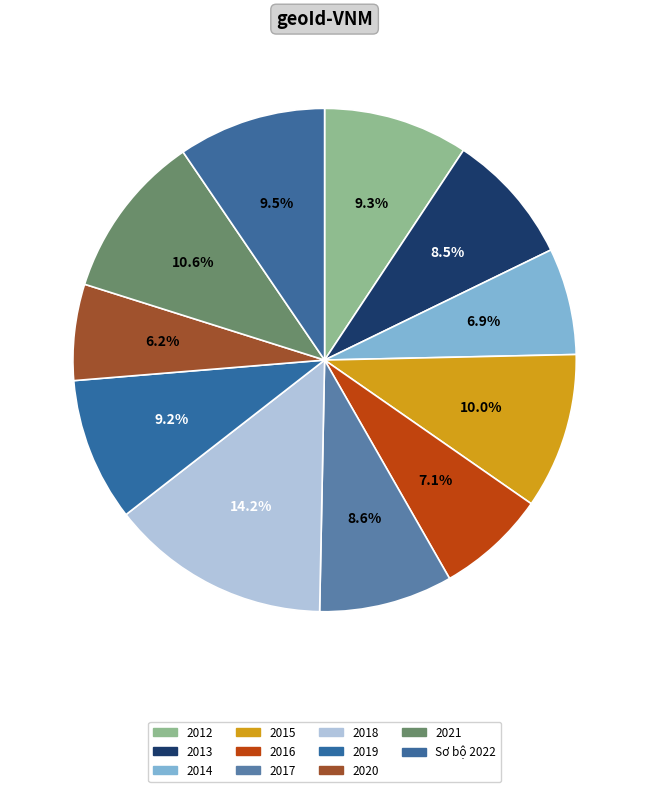

How many slices are in this pie chart?

11